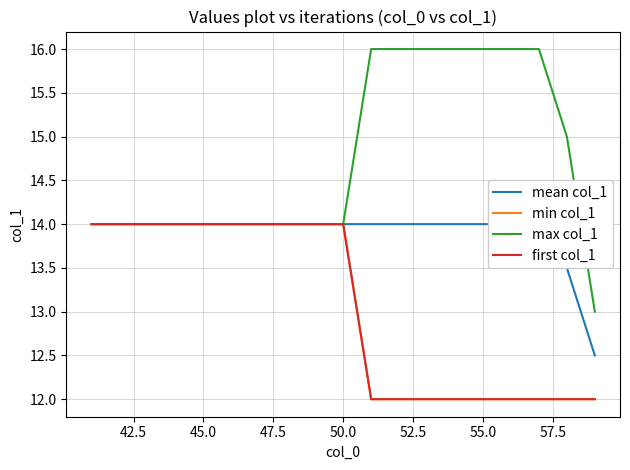

What are all the series names shown in the legend?

mean col_1, min col_1, max col_1, first col_1